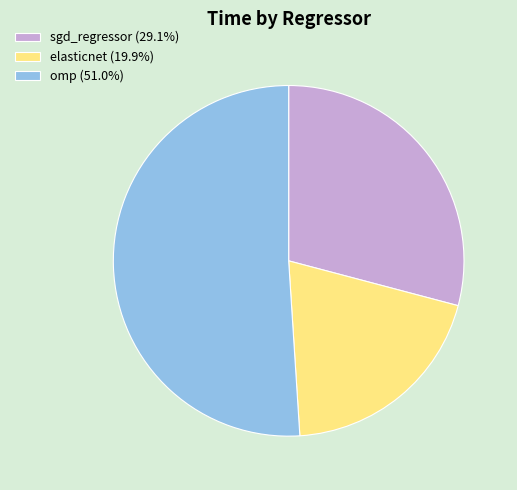

How many segments does this pie chart have?

3